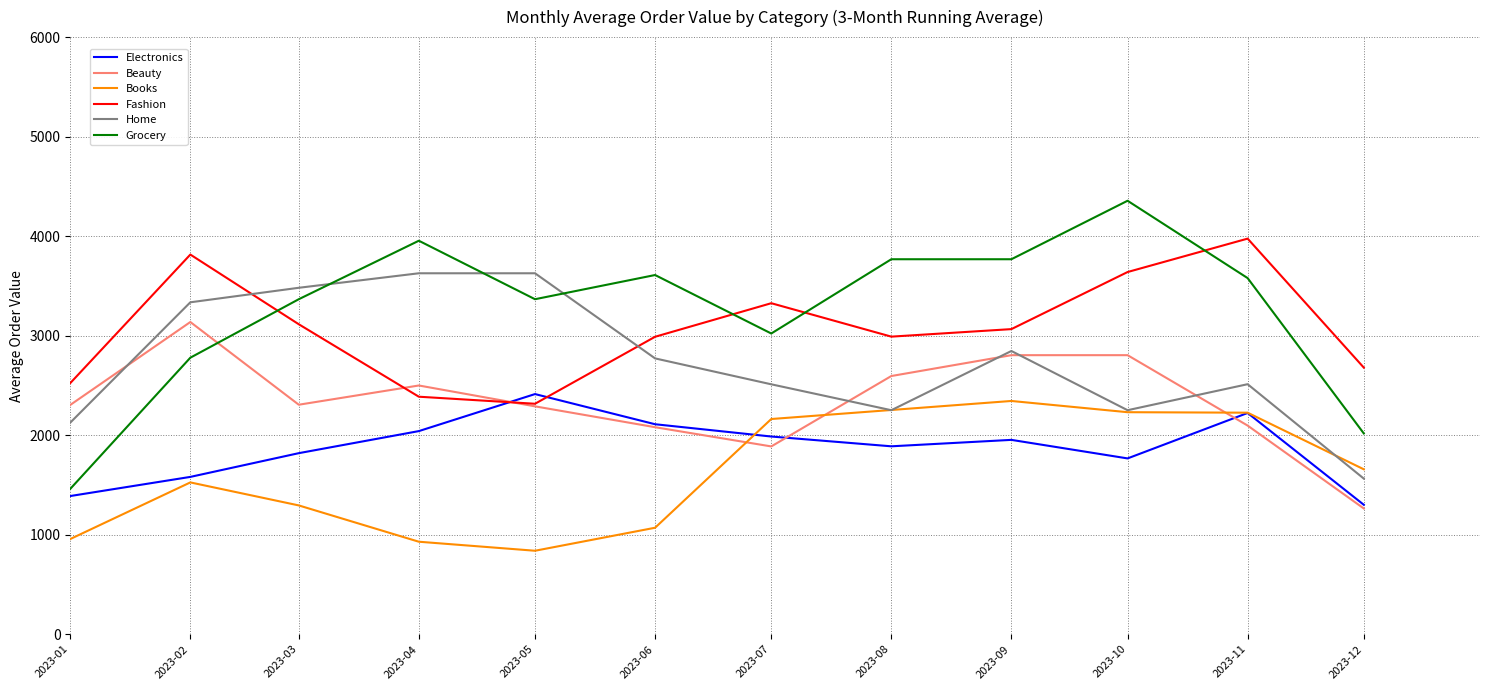

The Grocery series shows 2084.8 at 2023-11. True or false?

False